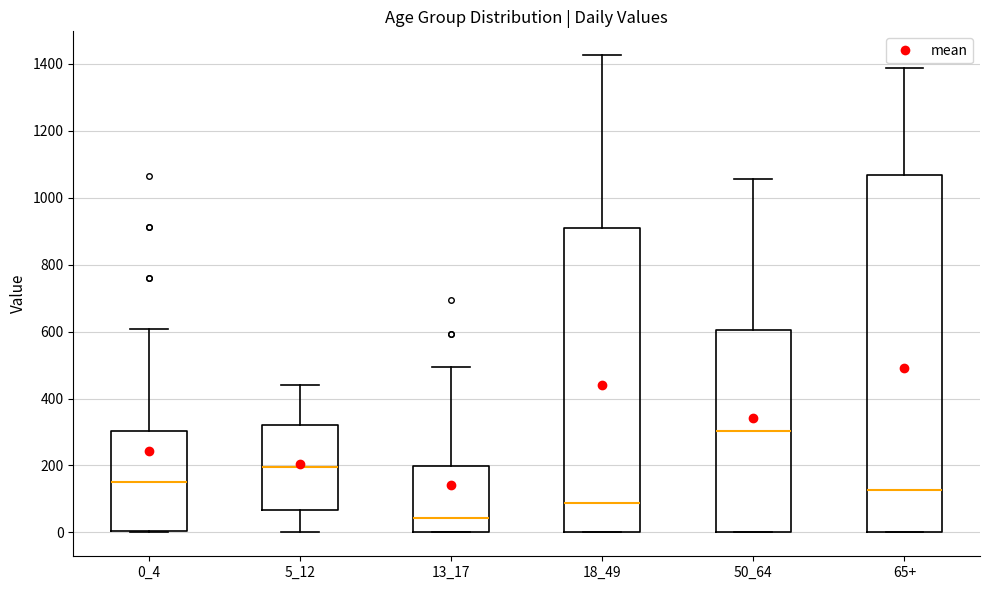

Reading left to right, read every box against the y-axis: the position of its median line, the range the box covers, and the ends of its whiskers. The values are not printed on the chart, so give them approximately, as read against the axis.

0_4: median 160, box 0 to 300, whiskers 0 to 600
5_12: median 200, box 60 to 320, whiskers 0 to 440
13_17: median 40, box 0 to 200, whiskers 0 to 500
18_49: median 80, box 0 to 900, whiskers 0 to 1420
50_64: median 300, box 0 to 600, whiskers 0 to 1060
65+: median 120, box 0 to 1060, whiskers 0 to 1380